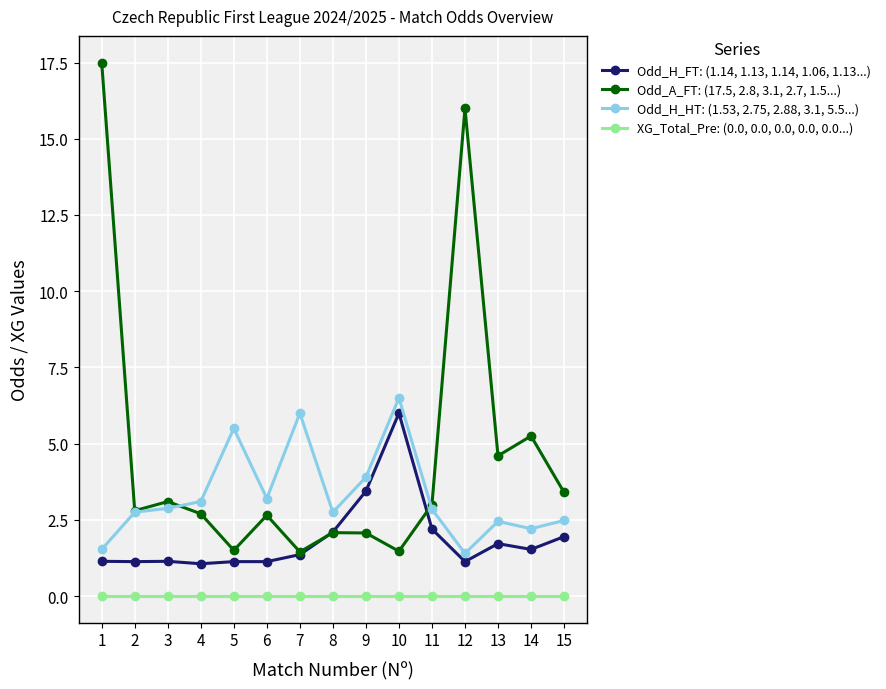

True or false: Odd_A_FT: (17.5, 2.8, 3.1, 2.7, 1.5...) and XG_Total_Pre: (0.0, 0.0, 0.0, 0.0, 0.0...) cross at least once.

False